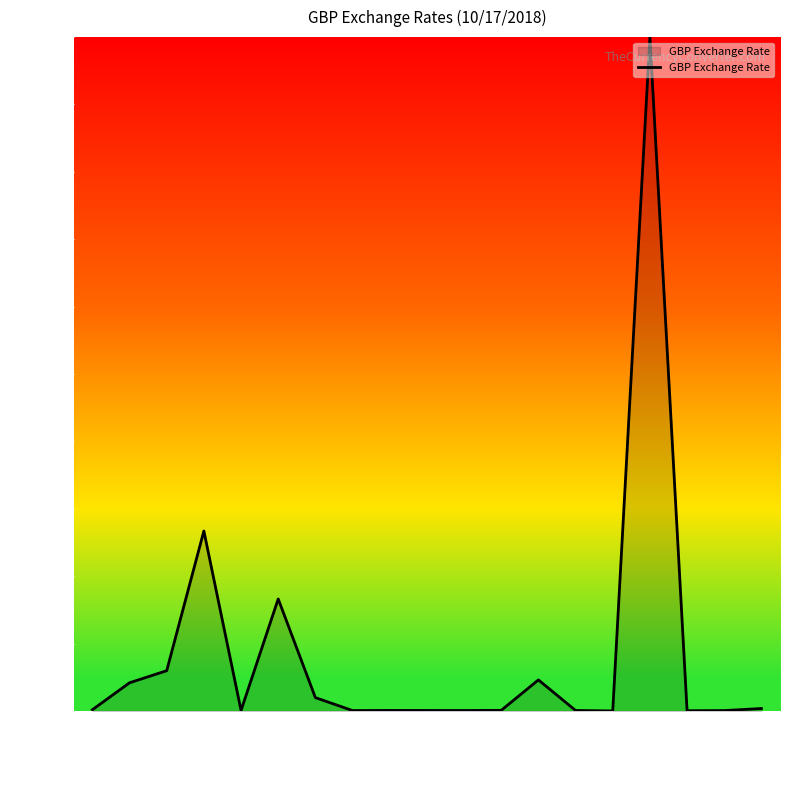

What is the ratio of the value at GBPBDT to the value at GBPAOA?

0.3